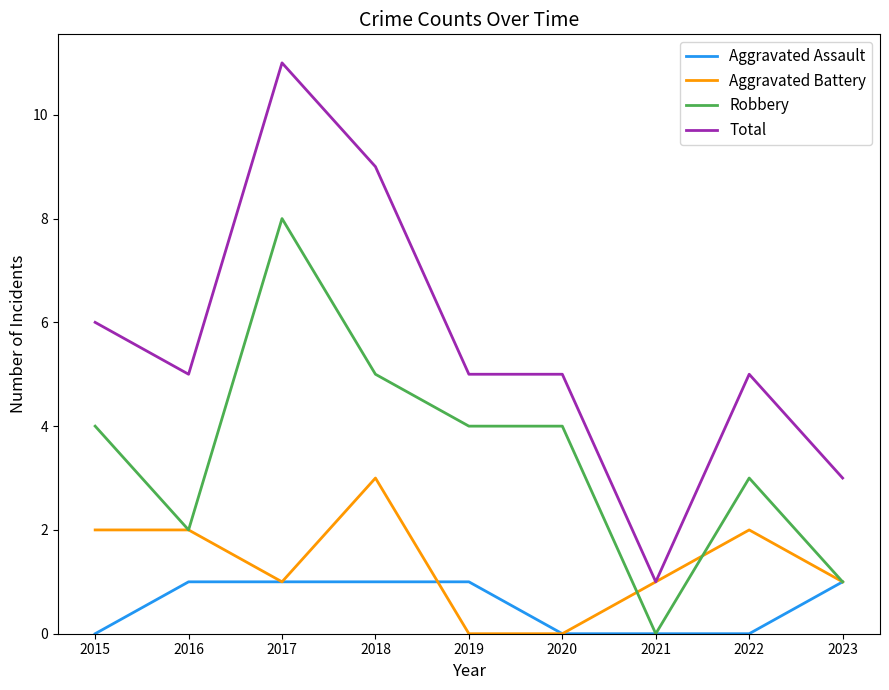

What is the sum of the Aggravated Battery values at 2018 and 2022?

5